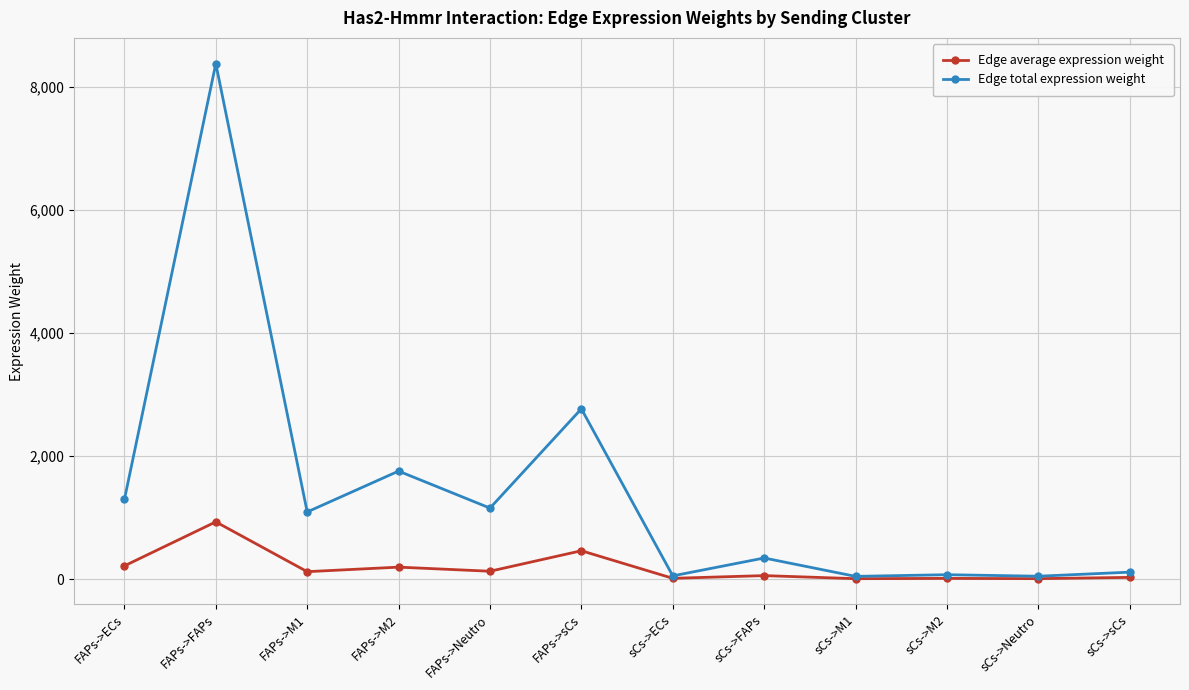

How many values in the Edge total expression weight series are below 1091?

6